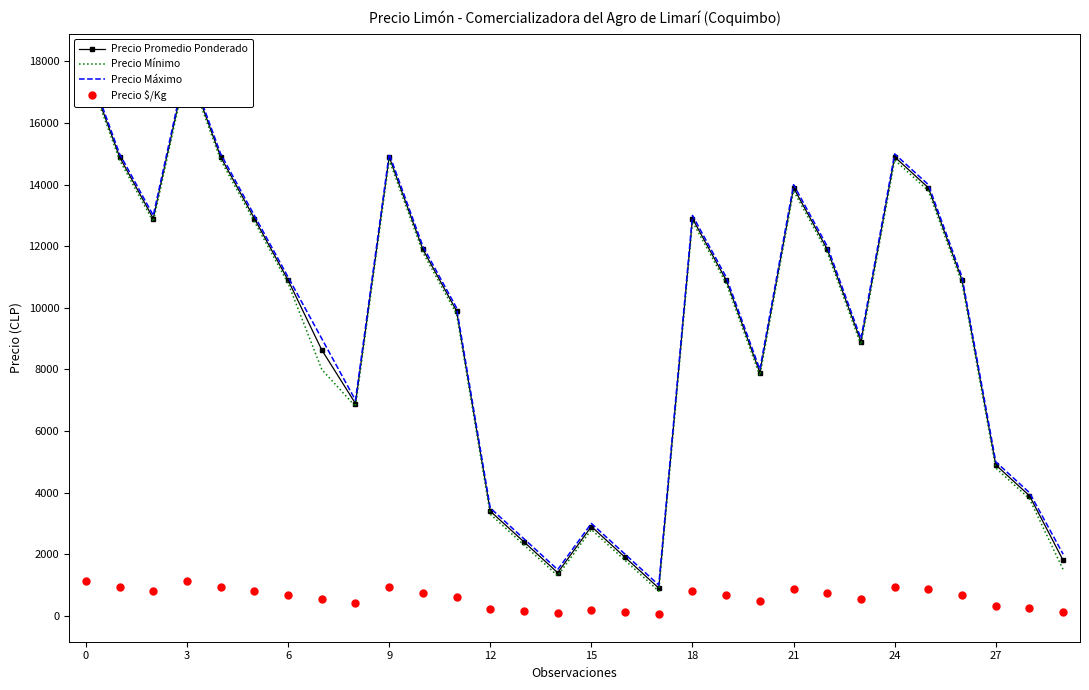

What is the minimum value shown in the chart?

56